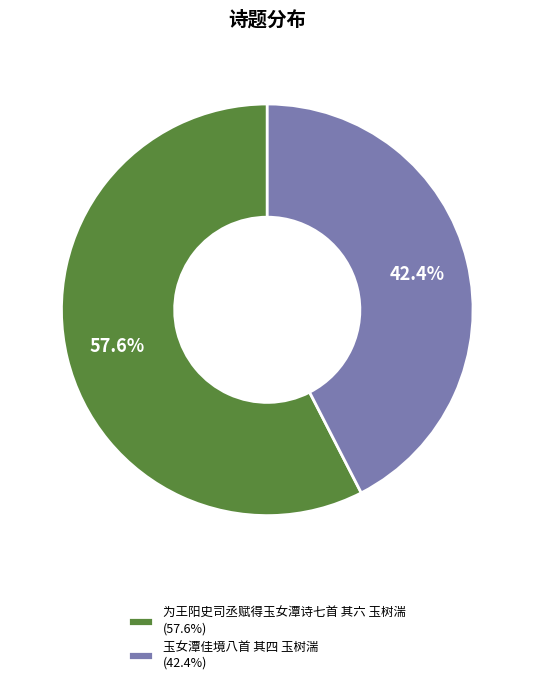

True or false: 玉女潭佳境八首 其四 玉树湍 accounts for 49% of the total.

False